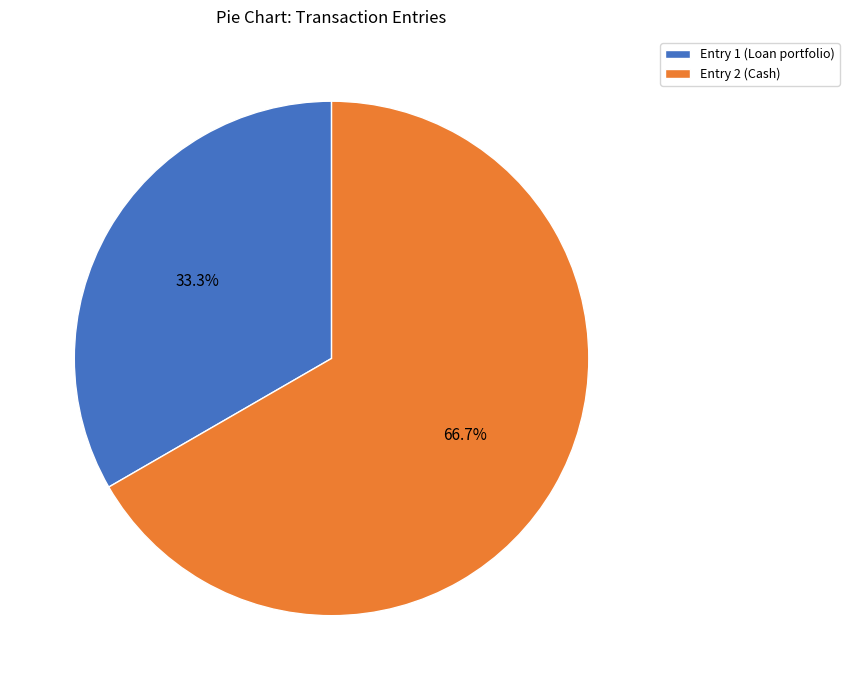

What percentage is the Entry 1 (Loan portfolio) slice, to the nearest percent?

33%